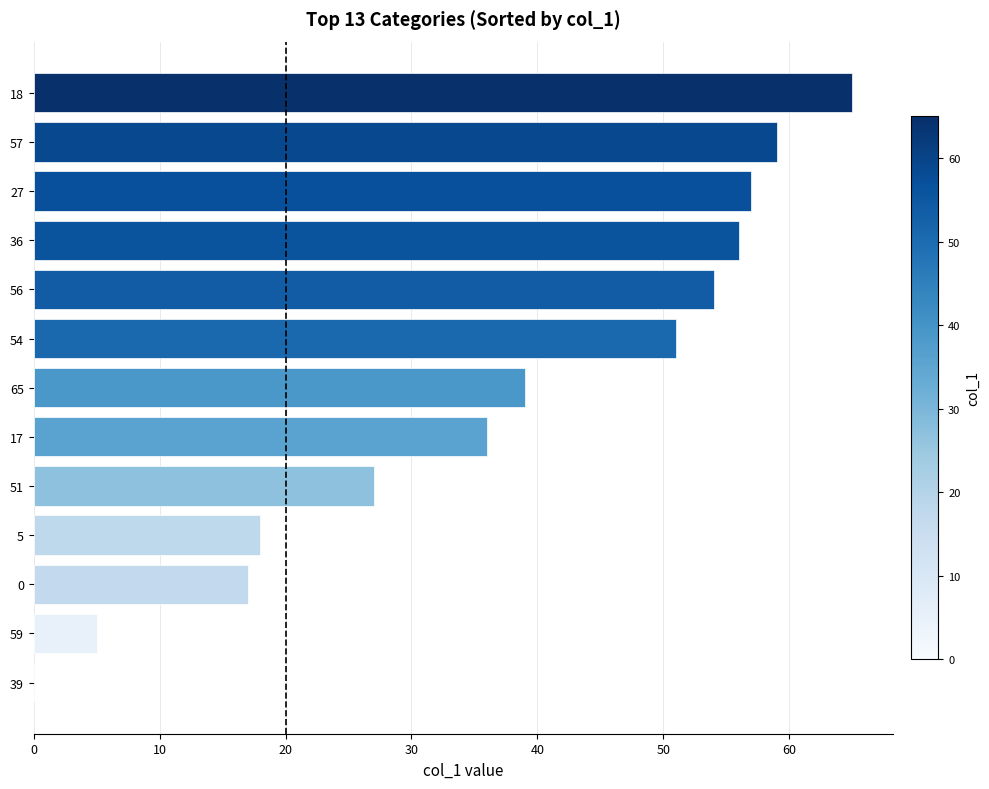

Is it true that the value at 18 is 90?

False